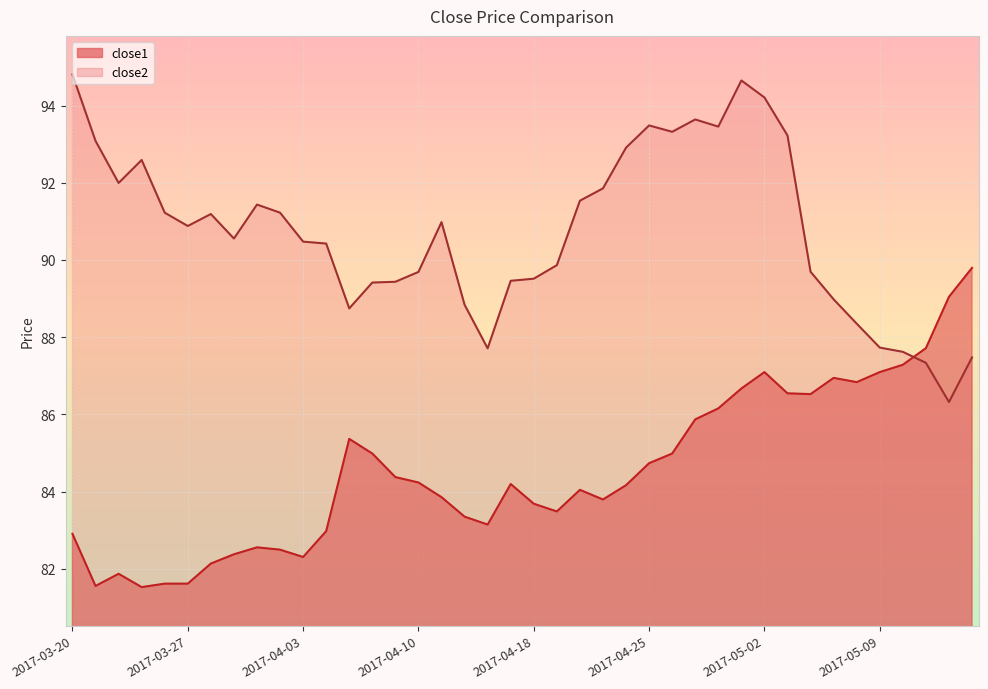

What is the difference between the highest and lowest values at 2017-04-11?

7.1